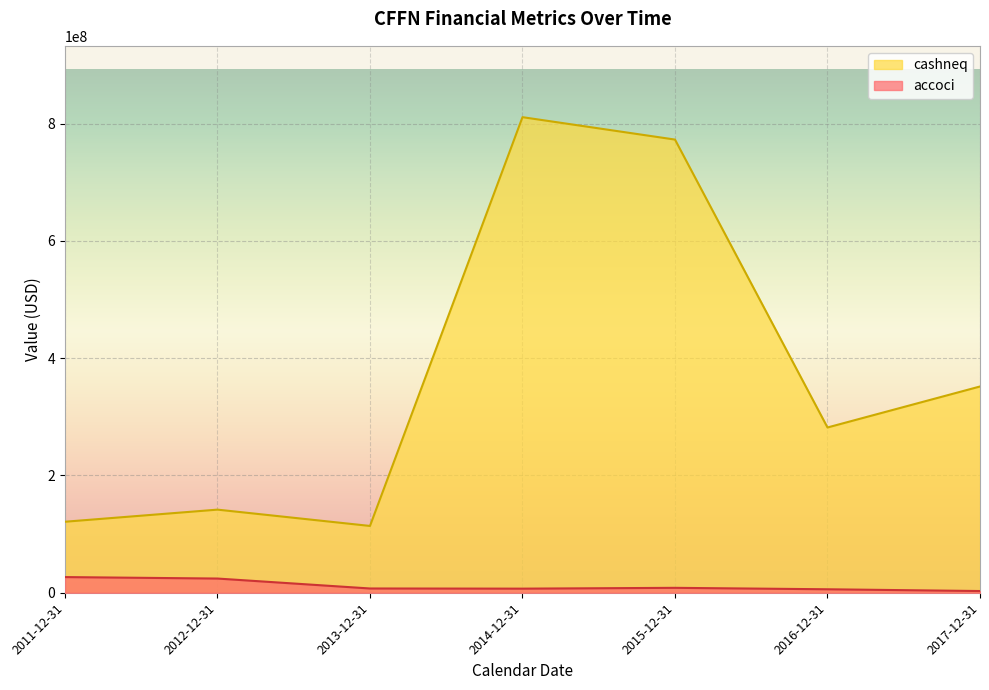

True or false: accoci has a value of 1935859 at 2016-12-31.

False